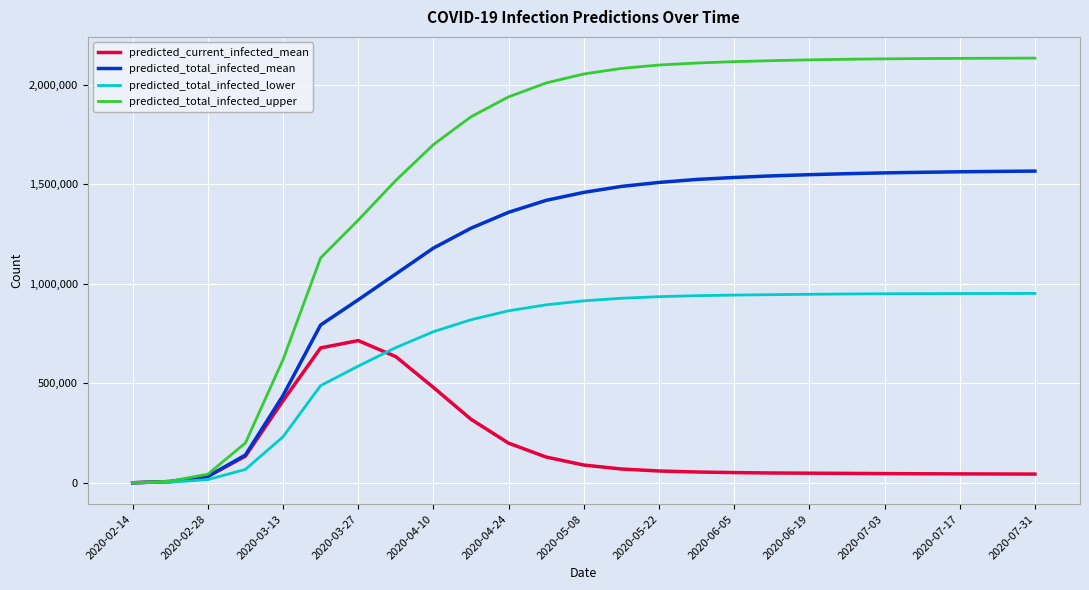

What is the maximum value shown in the chart?

2134700